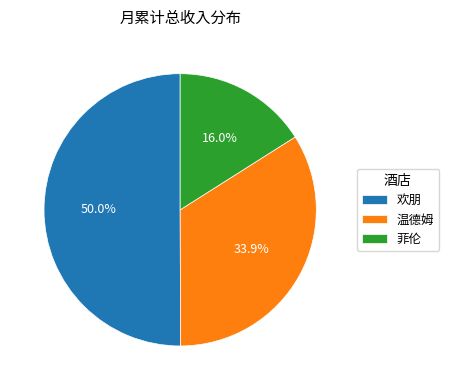

True or false: 欢朋 accounts for 50% of the total.

True